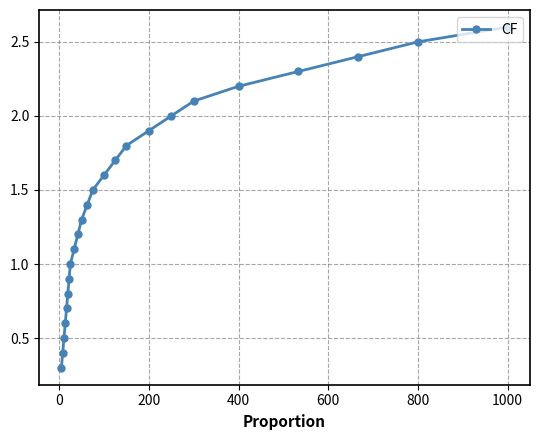

True or false: the data has more than 0 interior local peaks.

False